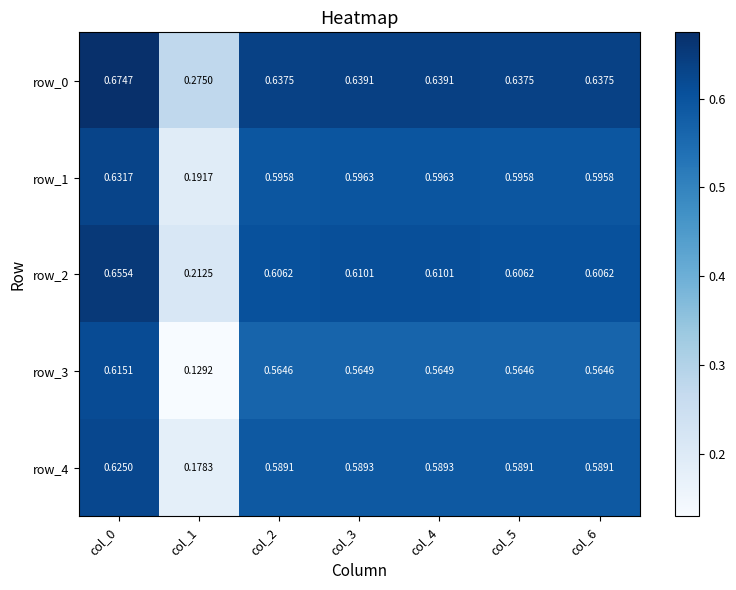

Which series has the largest range (max minus min)?

row_3